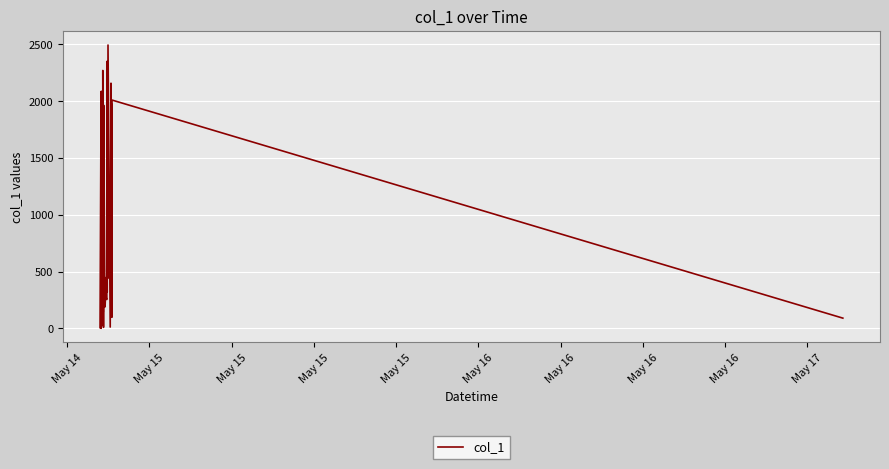

What is the maximum value shown in the chart?

2493.9